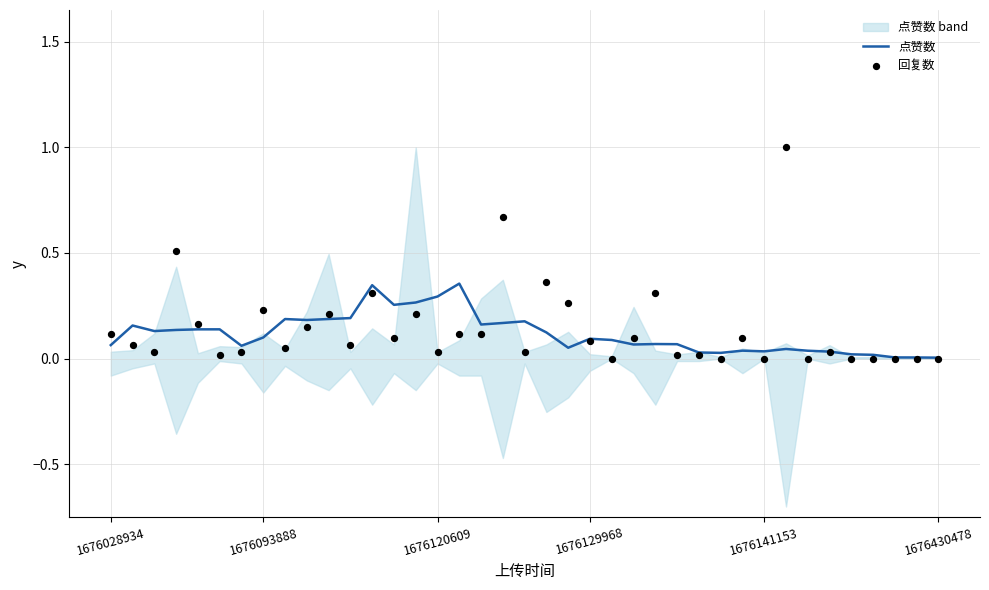

Is the value of 点赞数 at 38 greater than the value of 回复数 at 26?

No